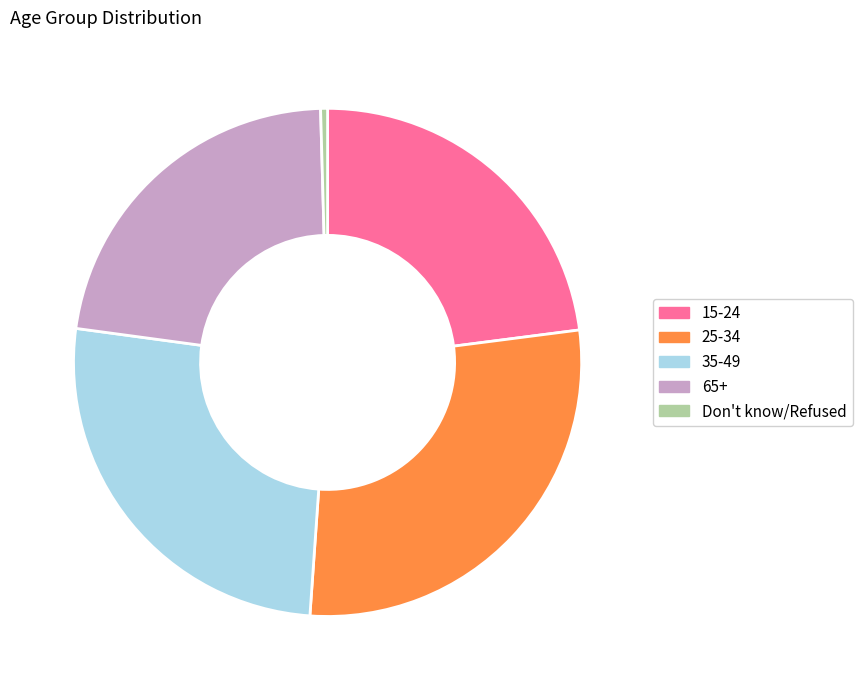

Approximately how many times larger is the value at 65+ compared to 15-24?

1.0